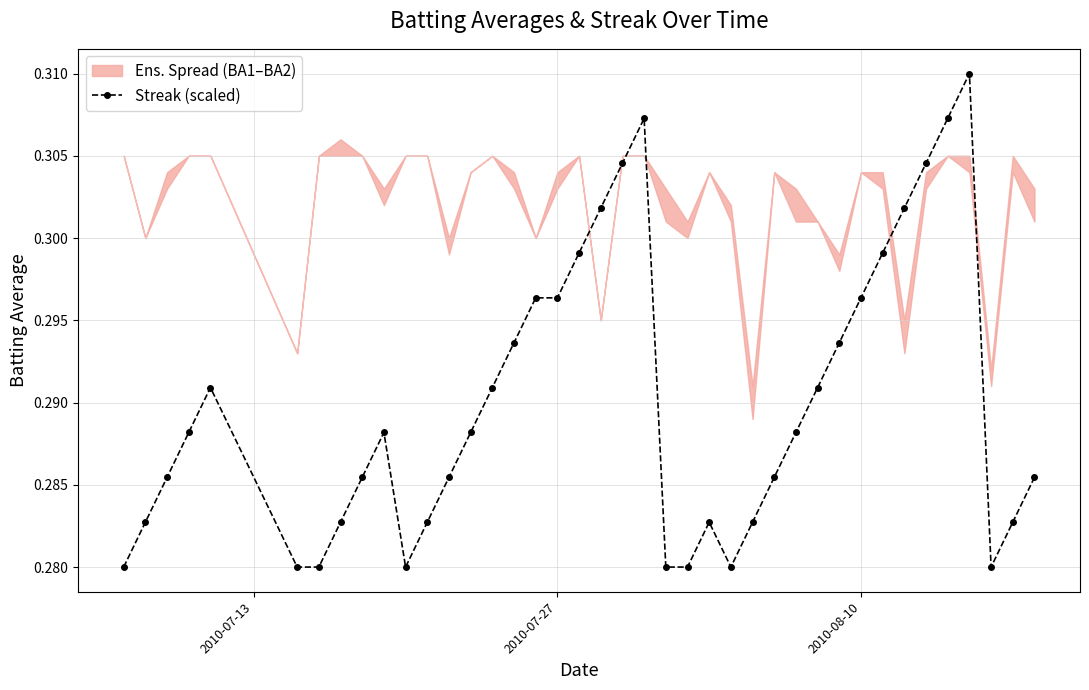

True or false: Streak (scaled) has more than 2 points higher than both neighbors.

True